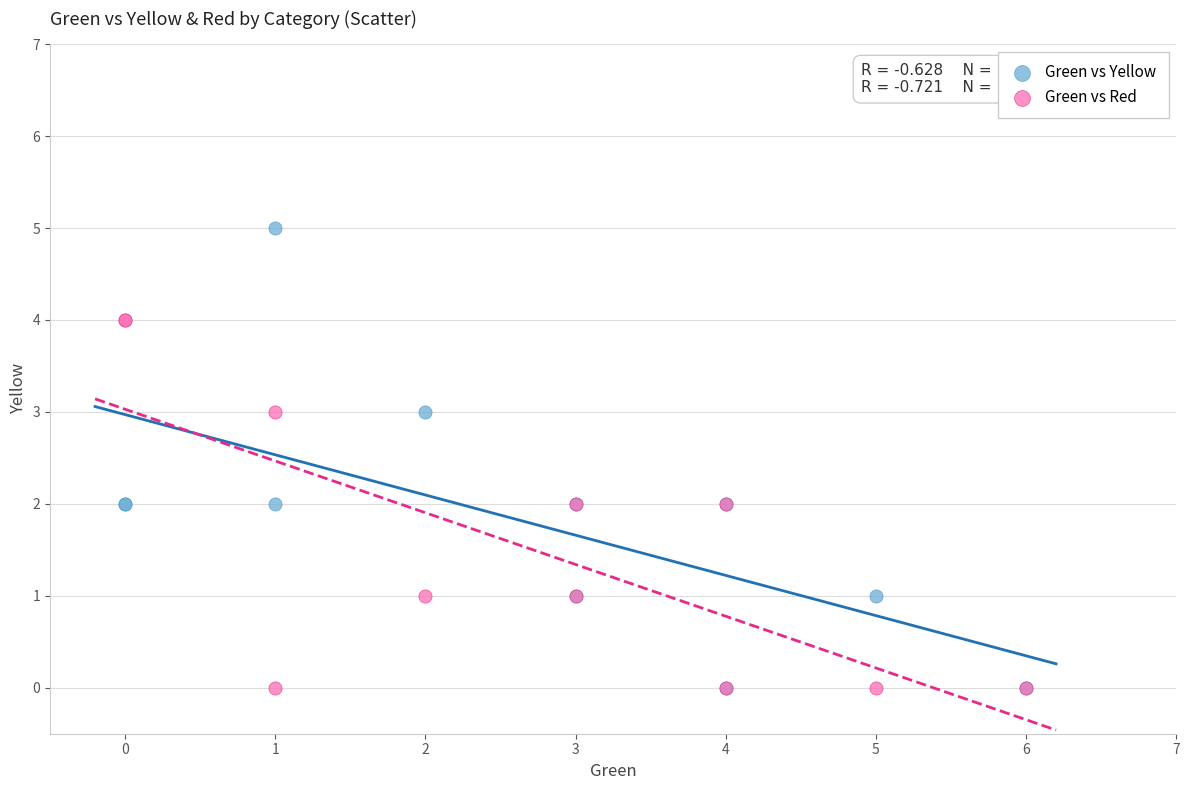

What are all the series names shown in the legend?

Green vs Yellow, Green vs Red